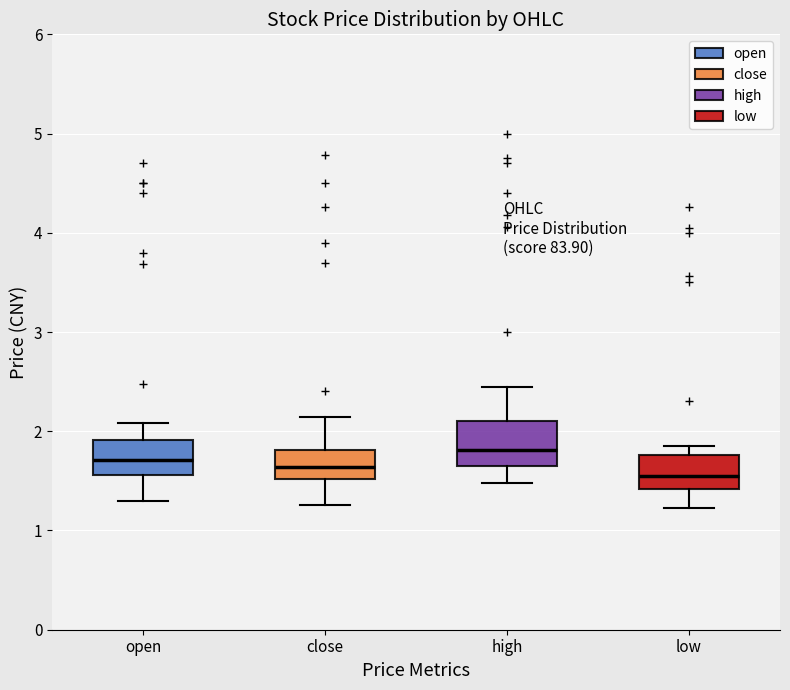

Where is the lower edge of the box for open on the y-axis? The values are not printed on the chart, so give them approximately, as read against the axis.

1.6